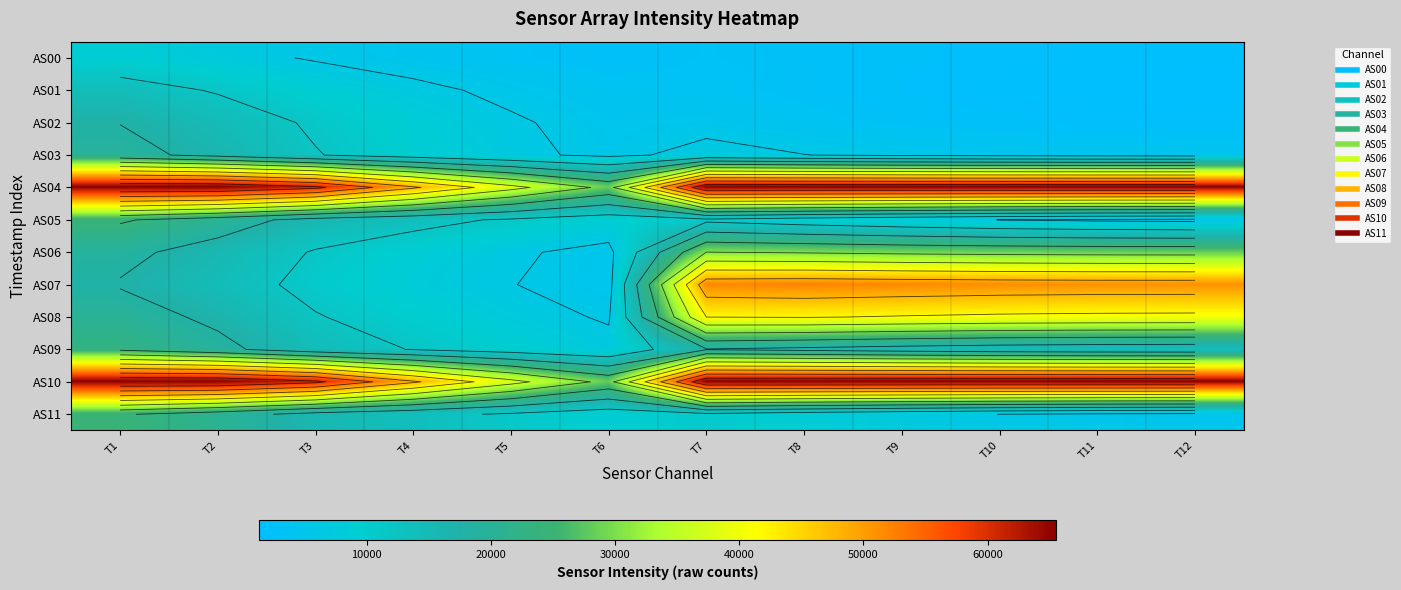

Is the value of AS04 at T7 greater than the value of AS09 at T4?

Yes